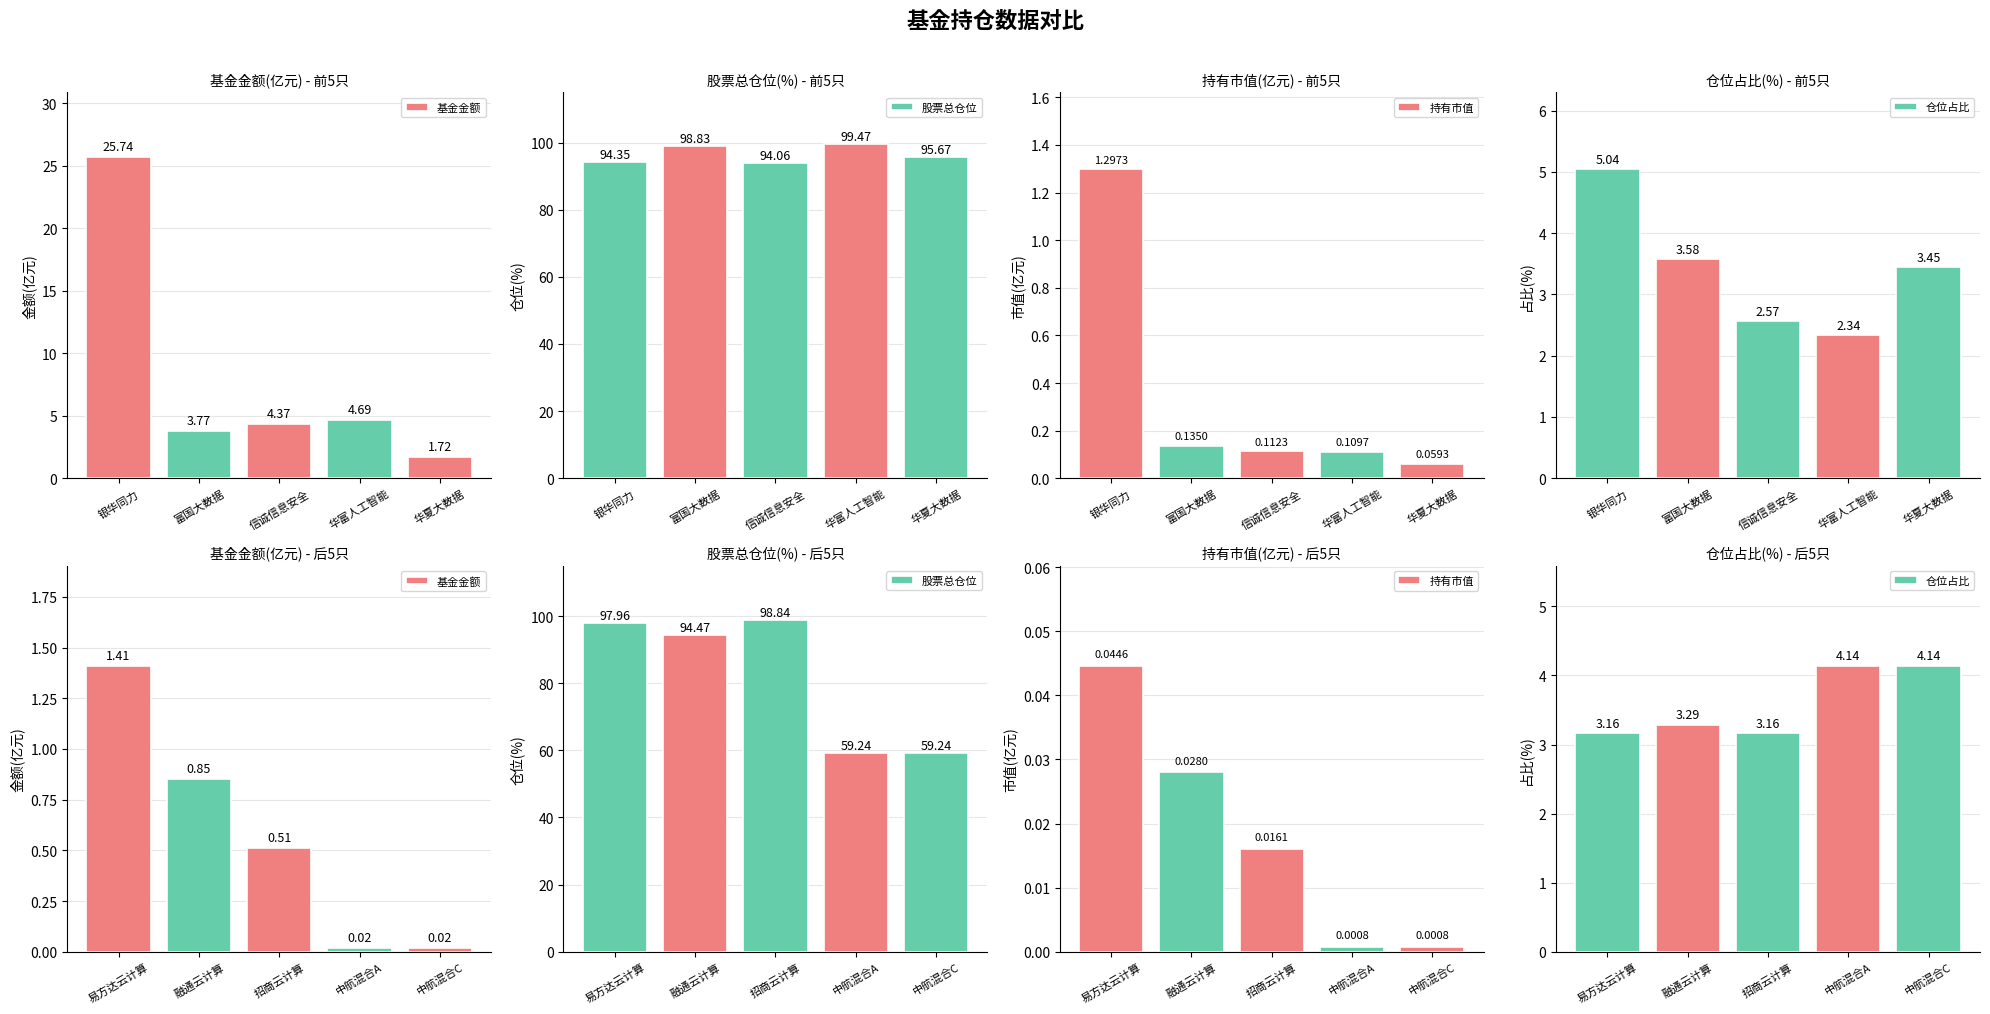

Which category has the highest value across all series?

华富中证人工智能产业ETF